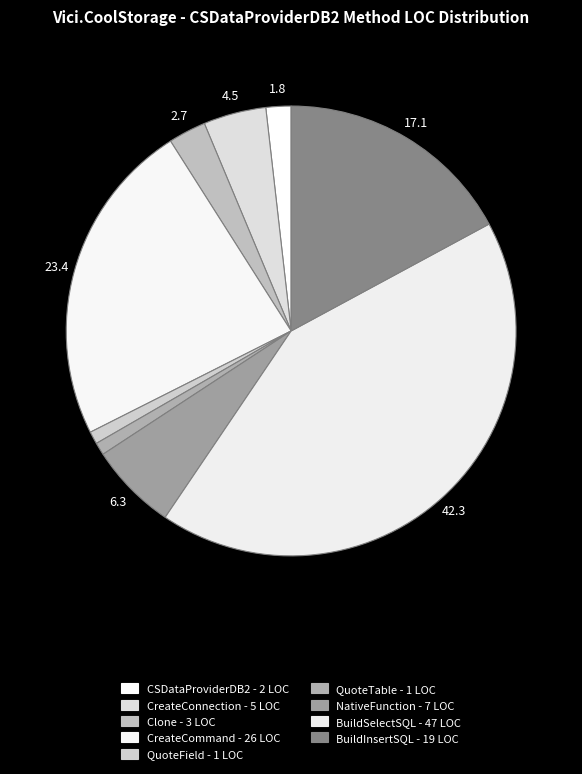

How many slices are in this pie chart?

9